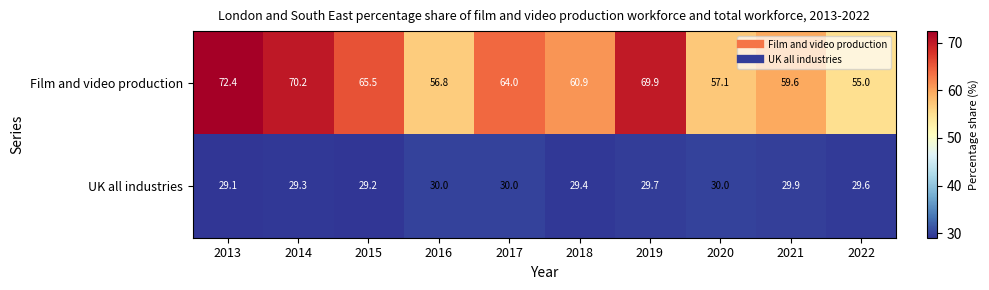

What is the sum of all UK all industries values?

296.2